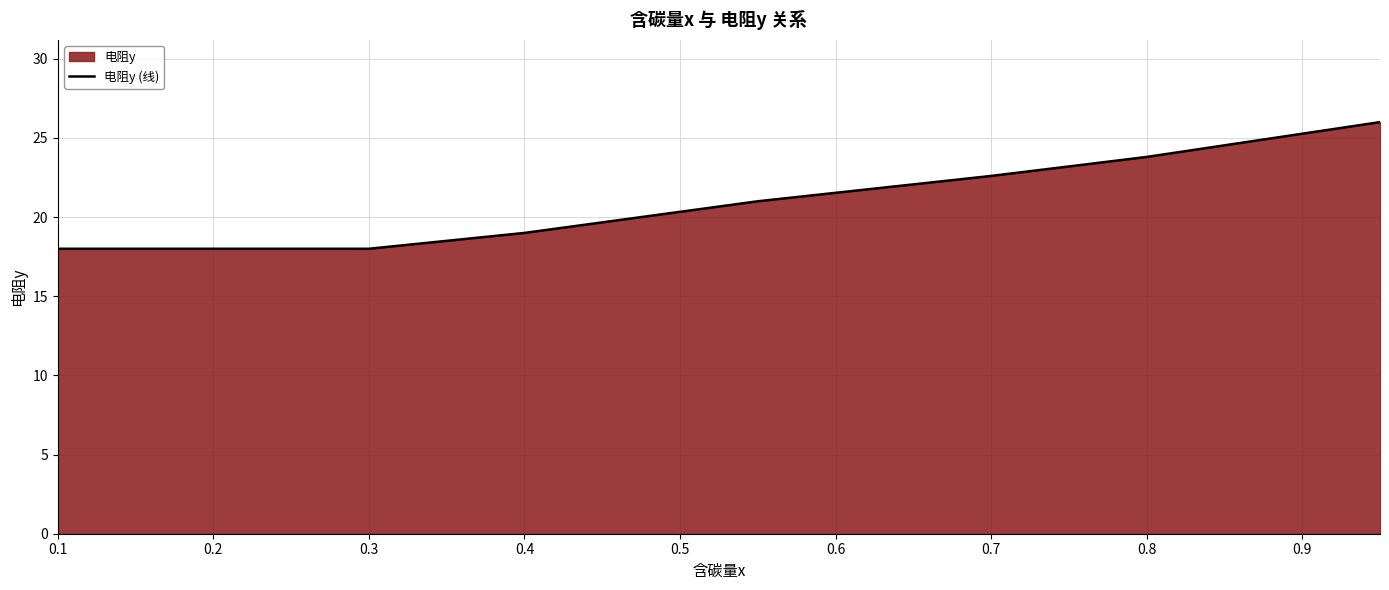

What is the greatest value displayed?

26.0